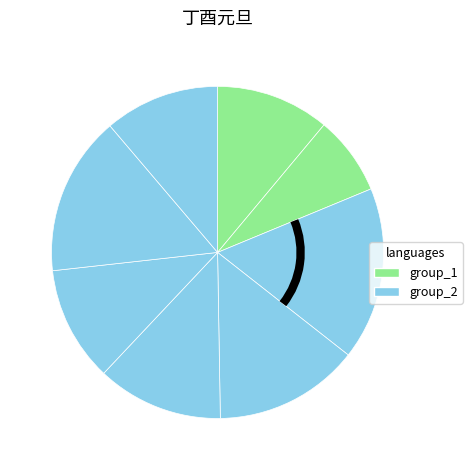

How many slices are in this pie chart?

8